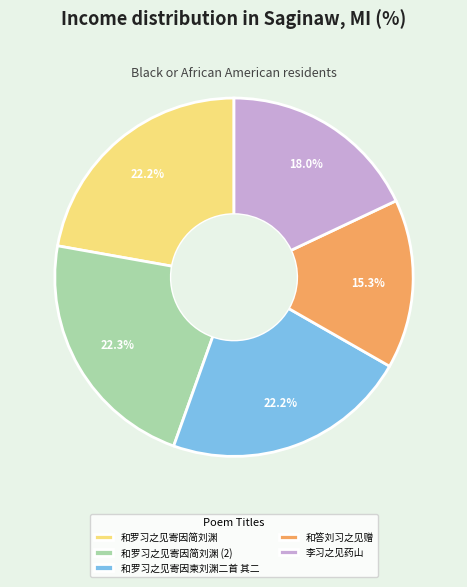

Is it true that 李习之见药山 is 18% of the pie?

True